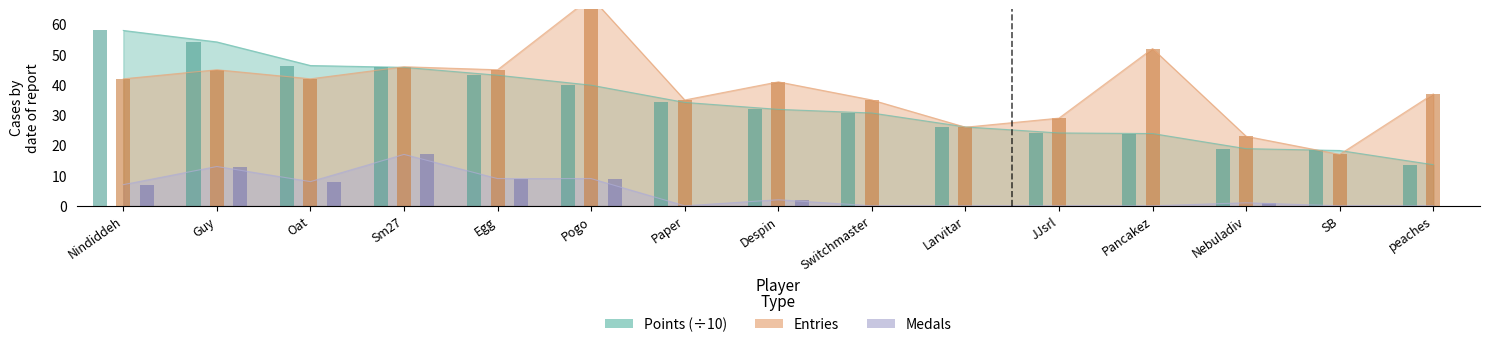

Which category has the highest value in the Entries series?

Pogo